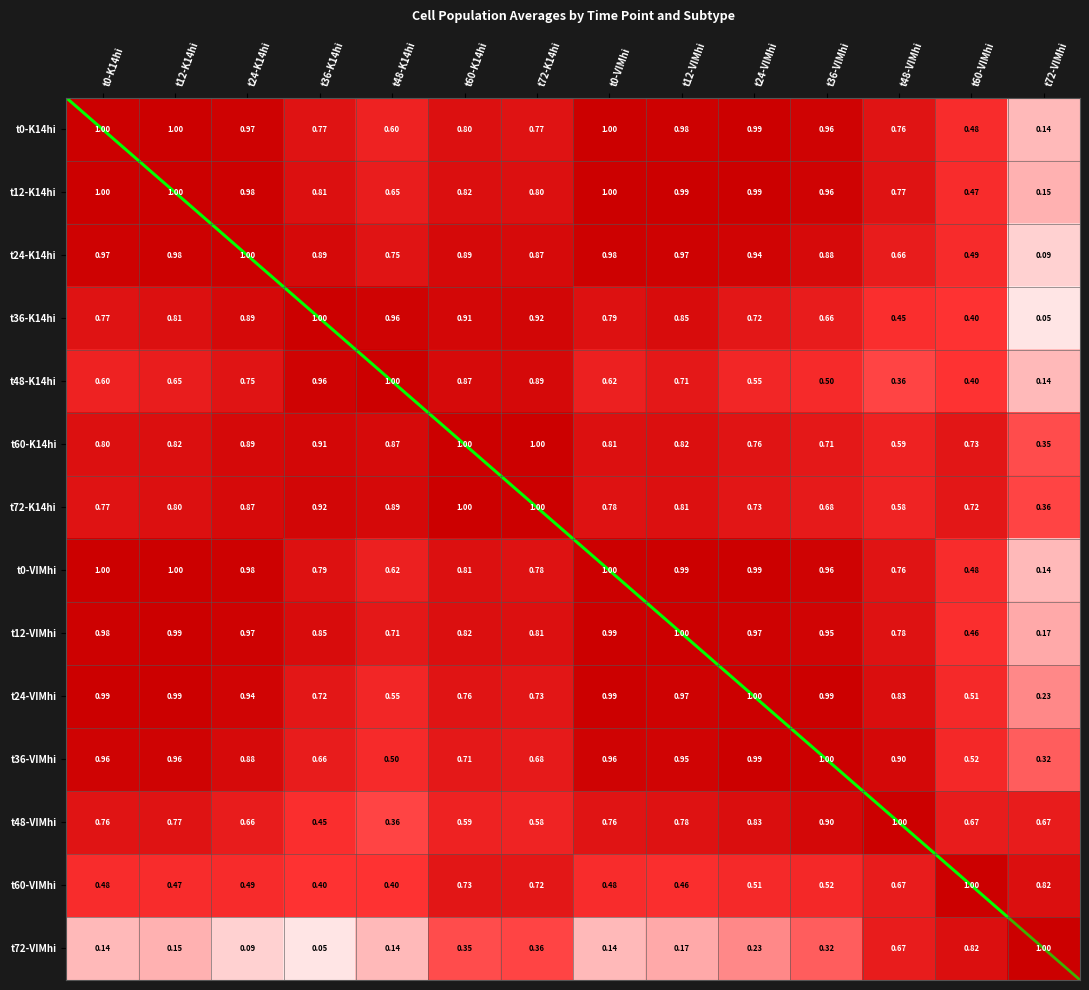

Is the value of t24-K14hi at t36-VIMhi greater than the value of t48-VIMhi at t72-K14hi?

Yes